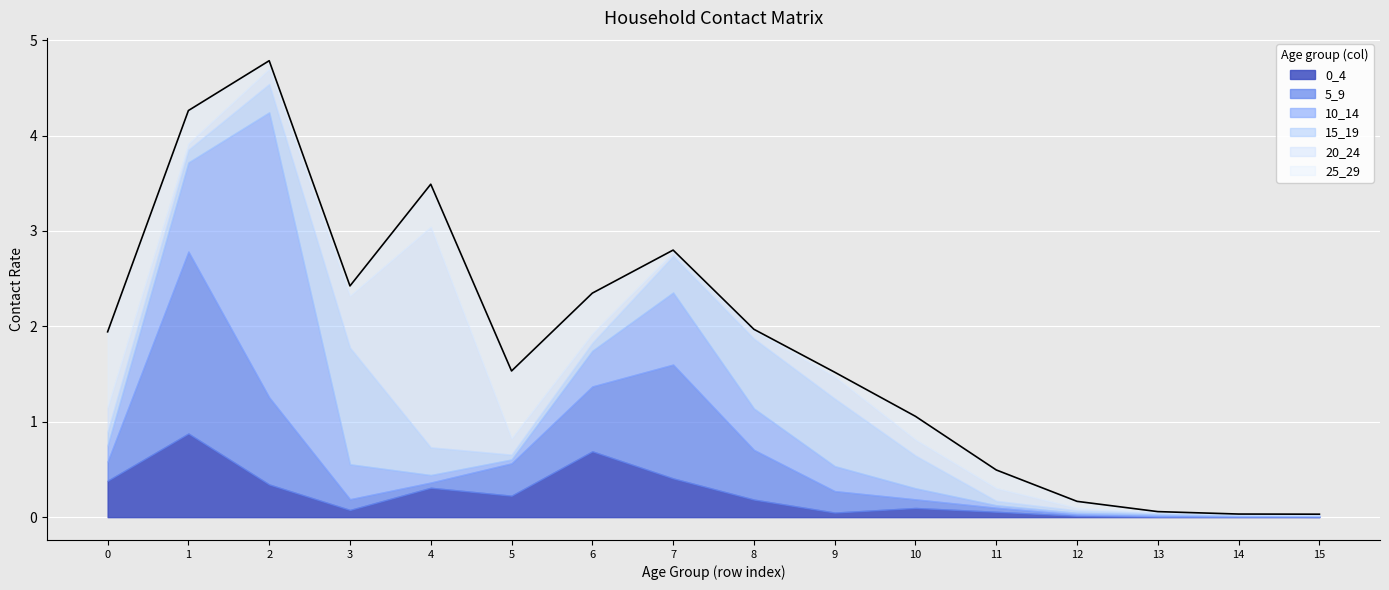

Which category has the lowest value across all series?

14